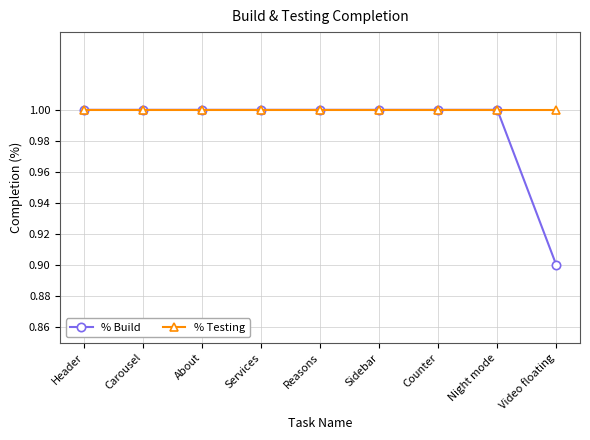

What is the minimum value shown in the chart?

0.9